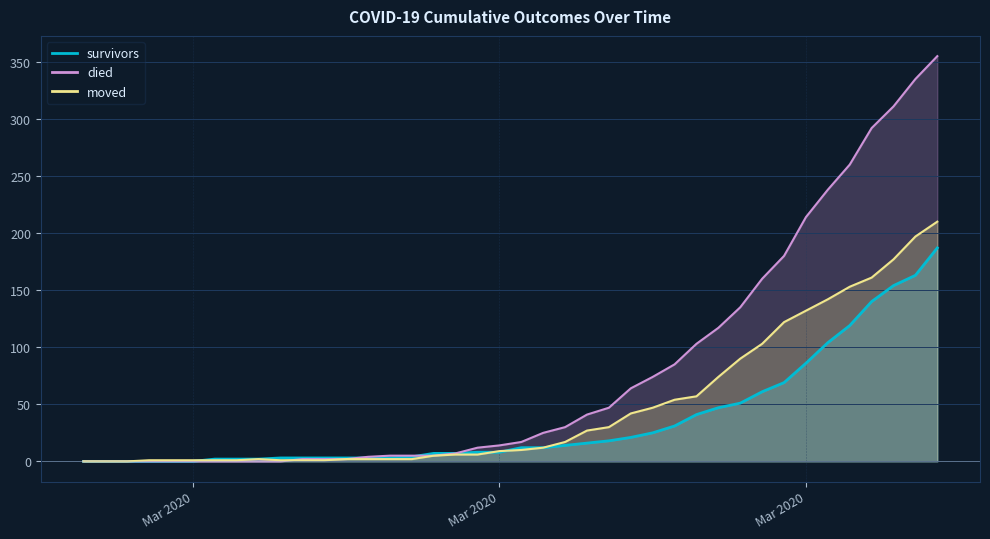

Is the value of moved at 2020-03-01 greater than the value of survivors at 2020-04-05?

No